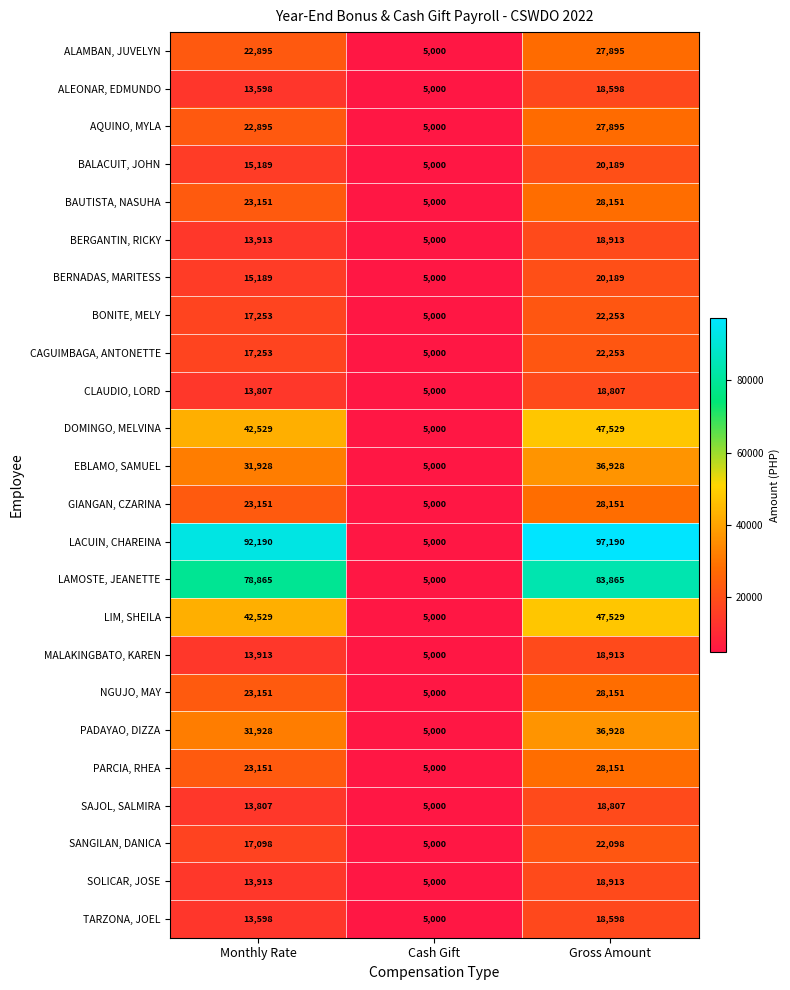

The value of CAGUIMBAGA, ANTONETTE at Cash Gift is 5000. True or false?

True